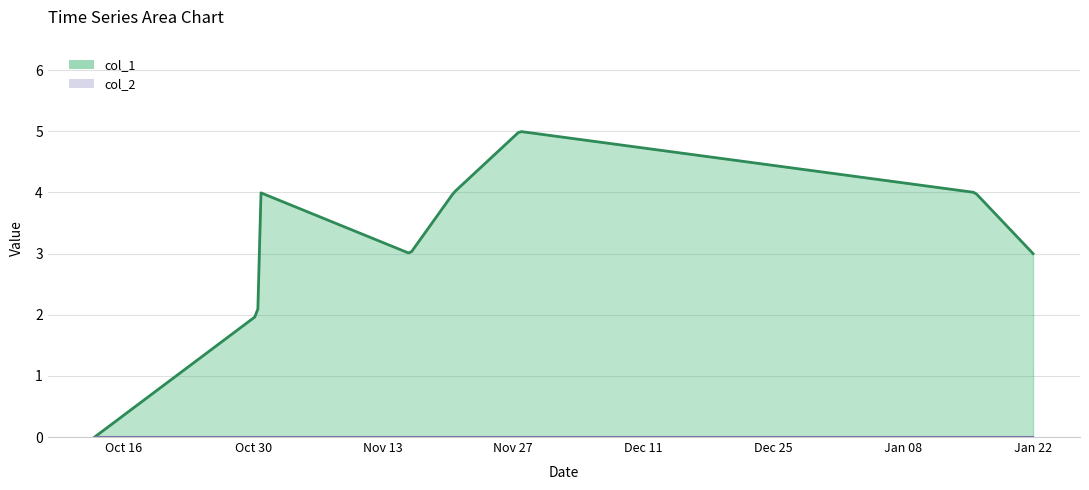

At which category does col_1 reach its first local peak?

3